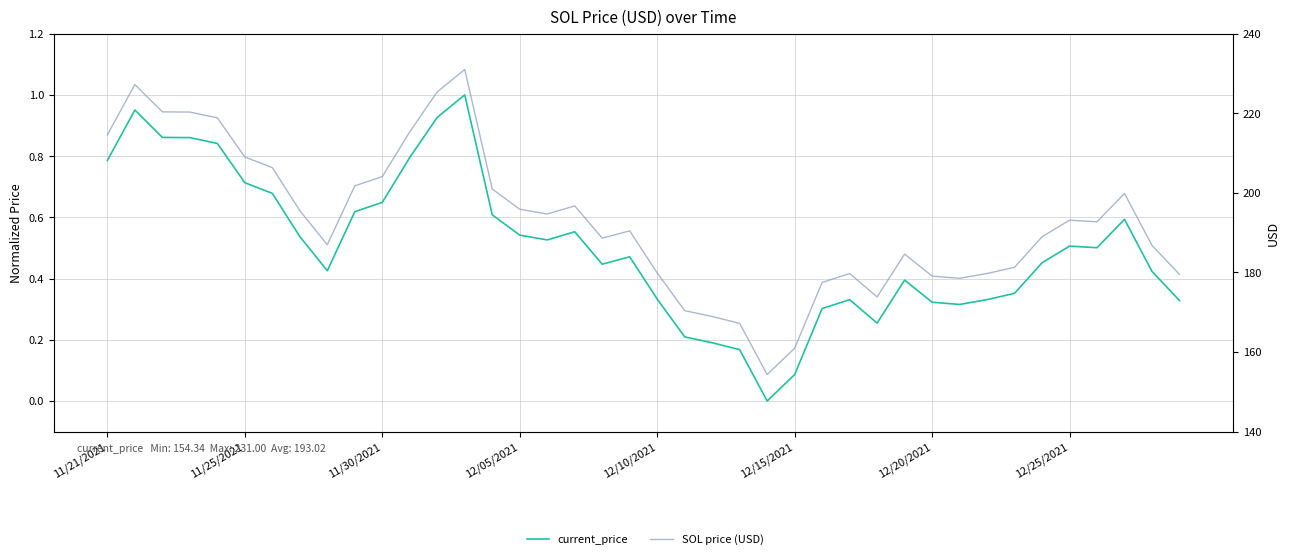

True or false: current_price has a value of 0.3 at 12/10/2021.

True